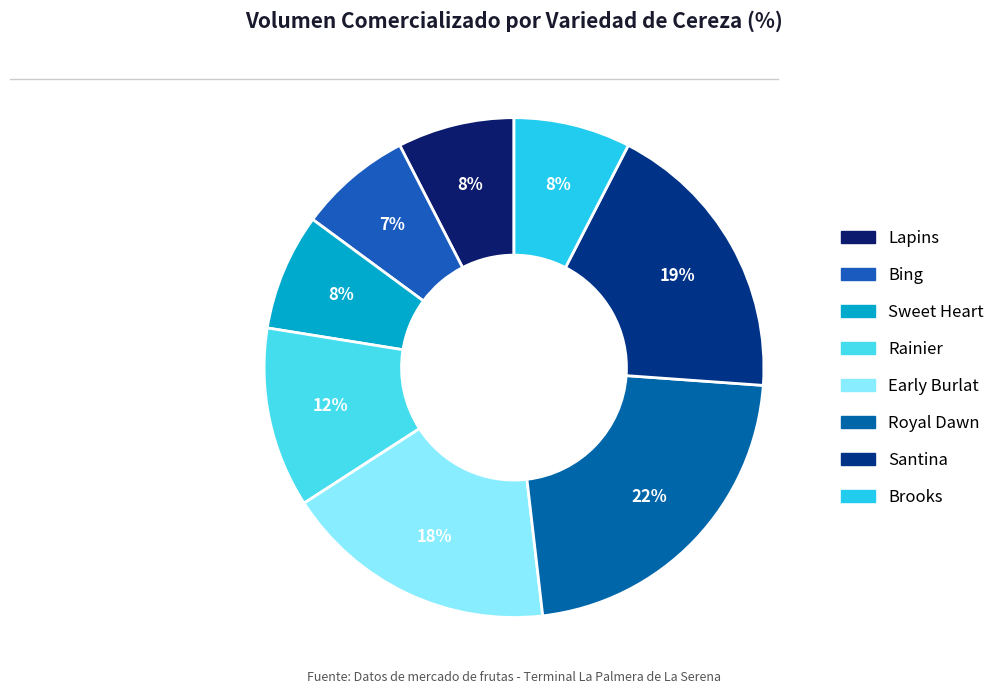

How many slices are in this pie chart?

8